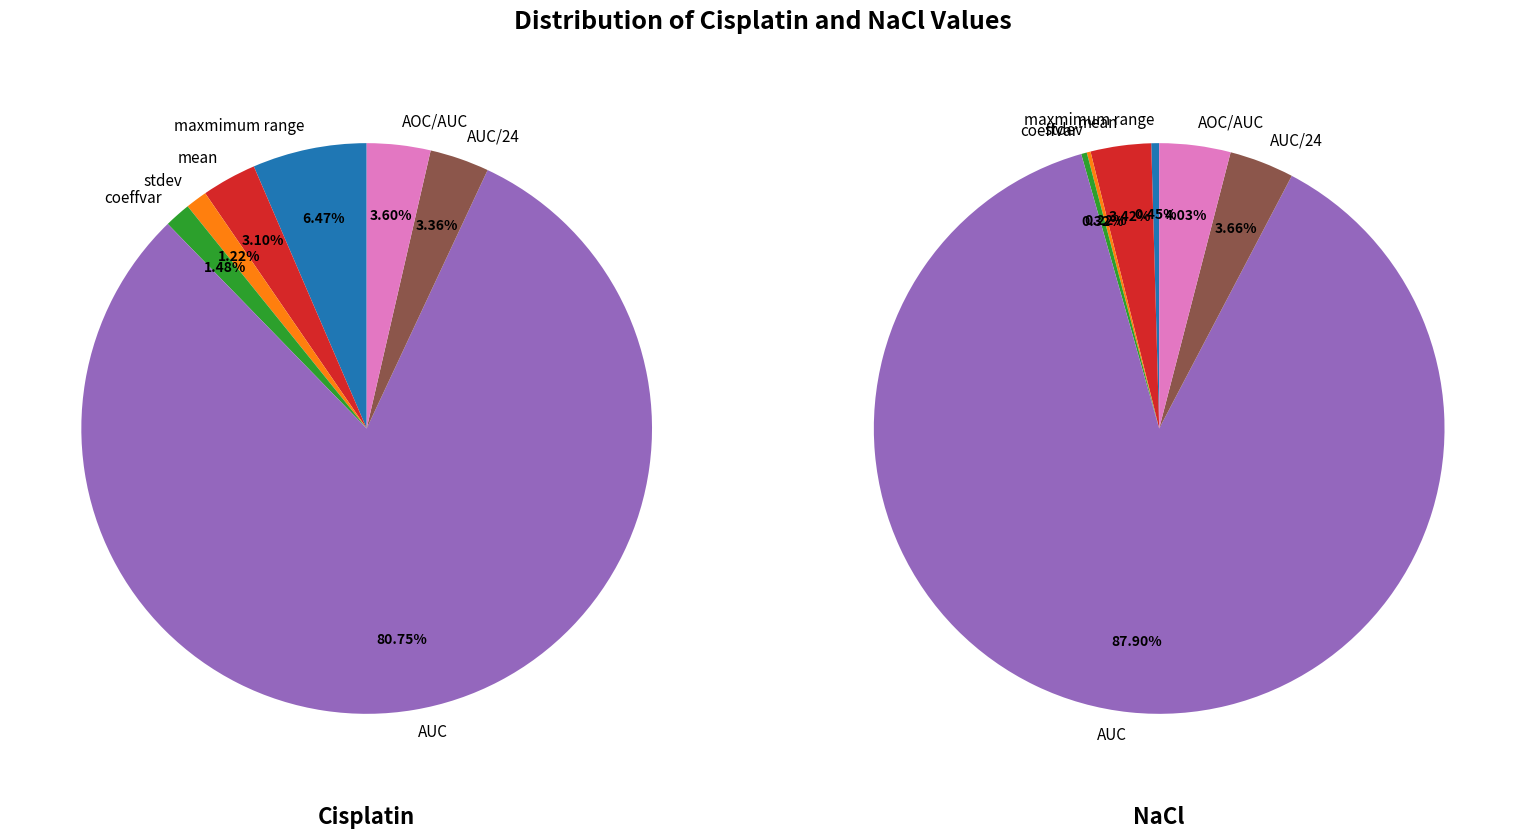

True or false: coeffvar accounts for 1% of the total.

True